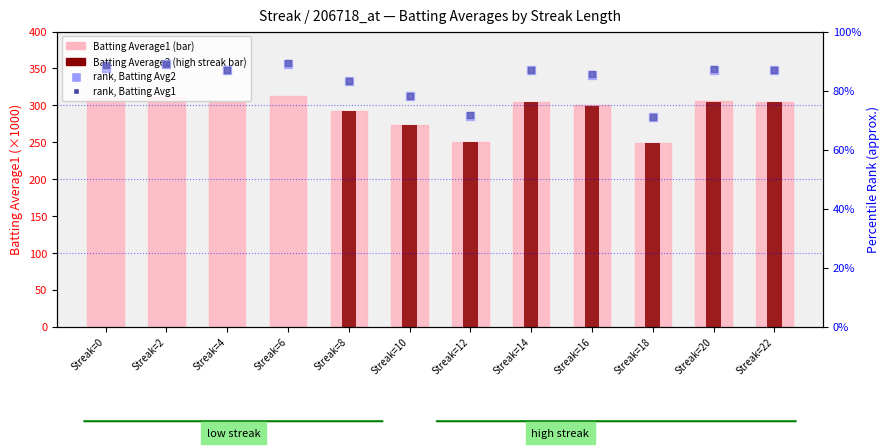

Is the value of rank, Batting Avg1 at Streak=4 greater than the value of rank, Batting Avg2 (ABSENT-style) at Streak=14?

Yes